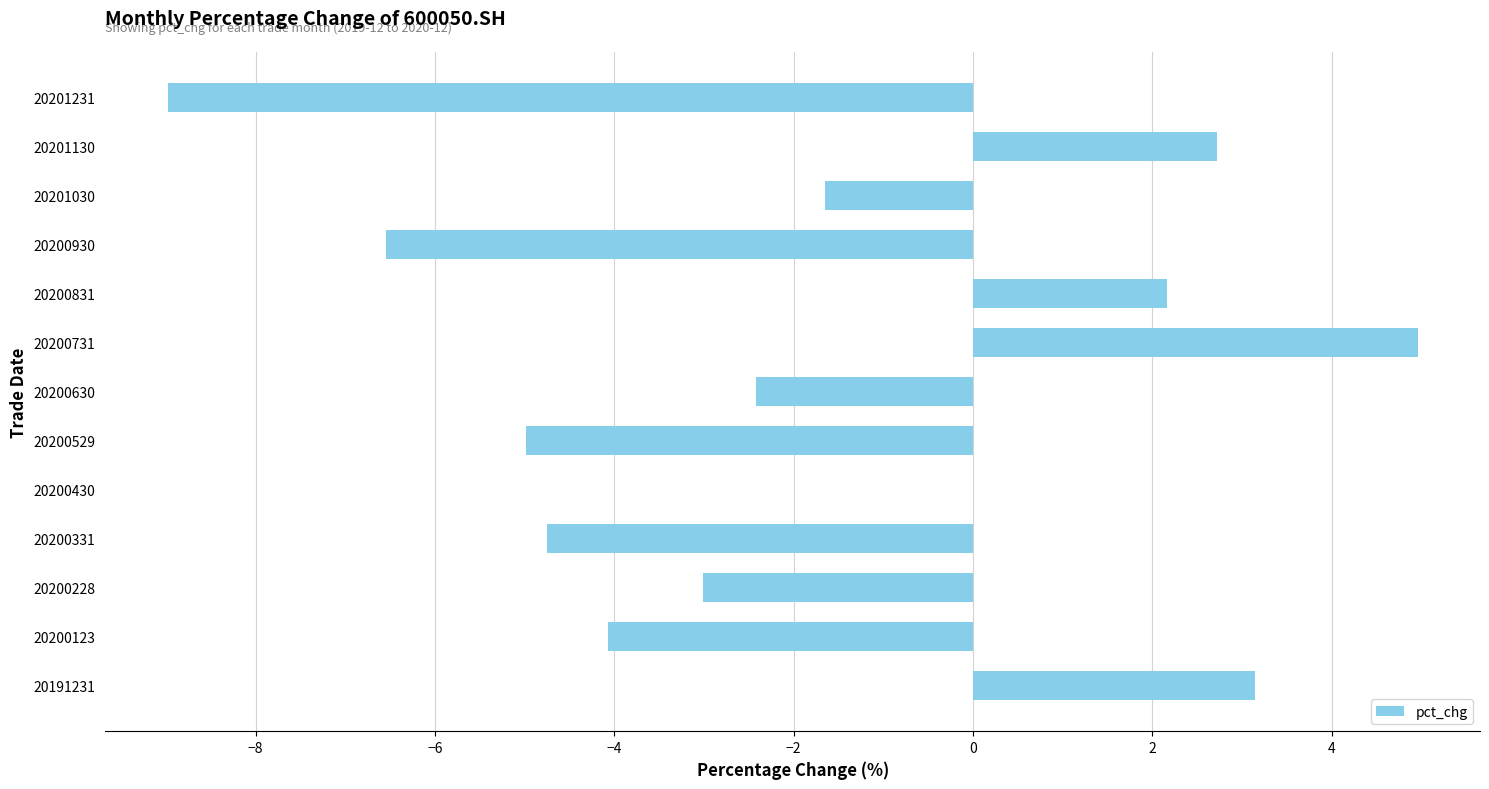

What is the sum of all values?

-23.4